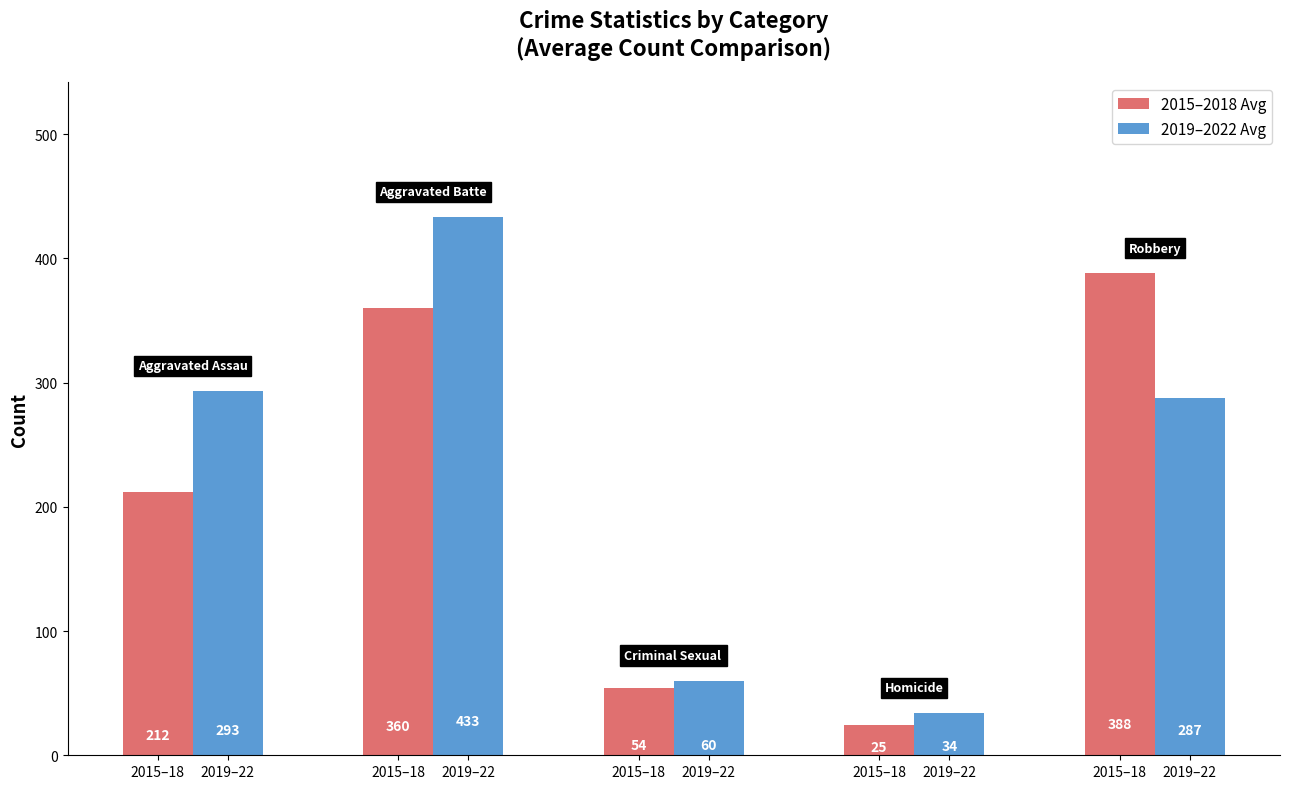

How many data points does each series have?

5